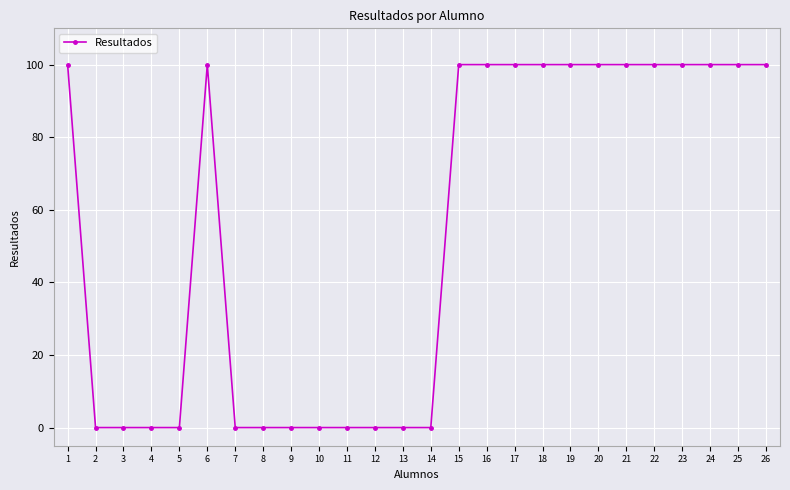

True or false: there are more than 0 points higher than both neighbors.

True